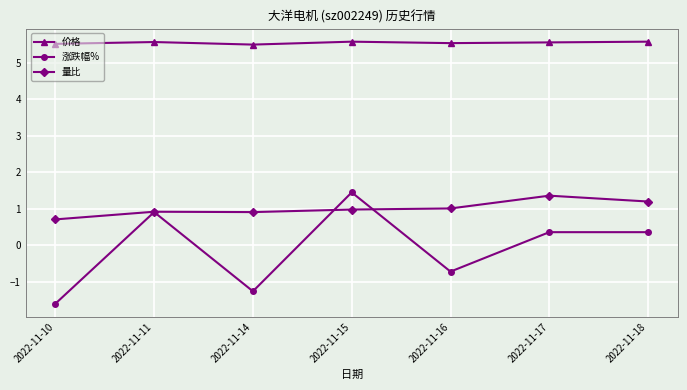

What is the value of the 价格 point at the 6th from the left?

5.6